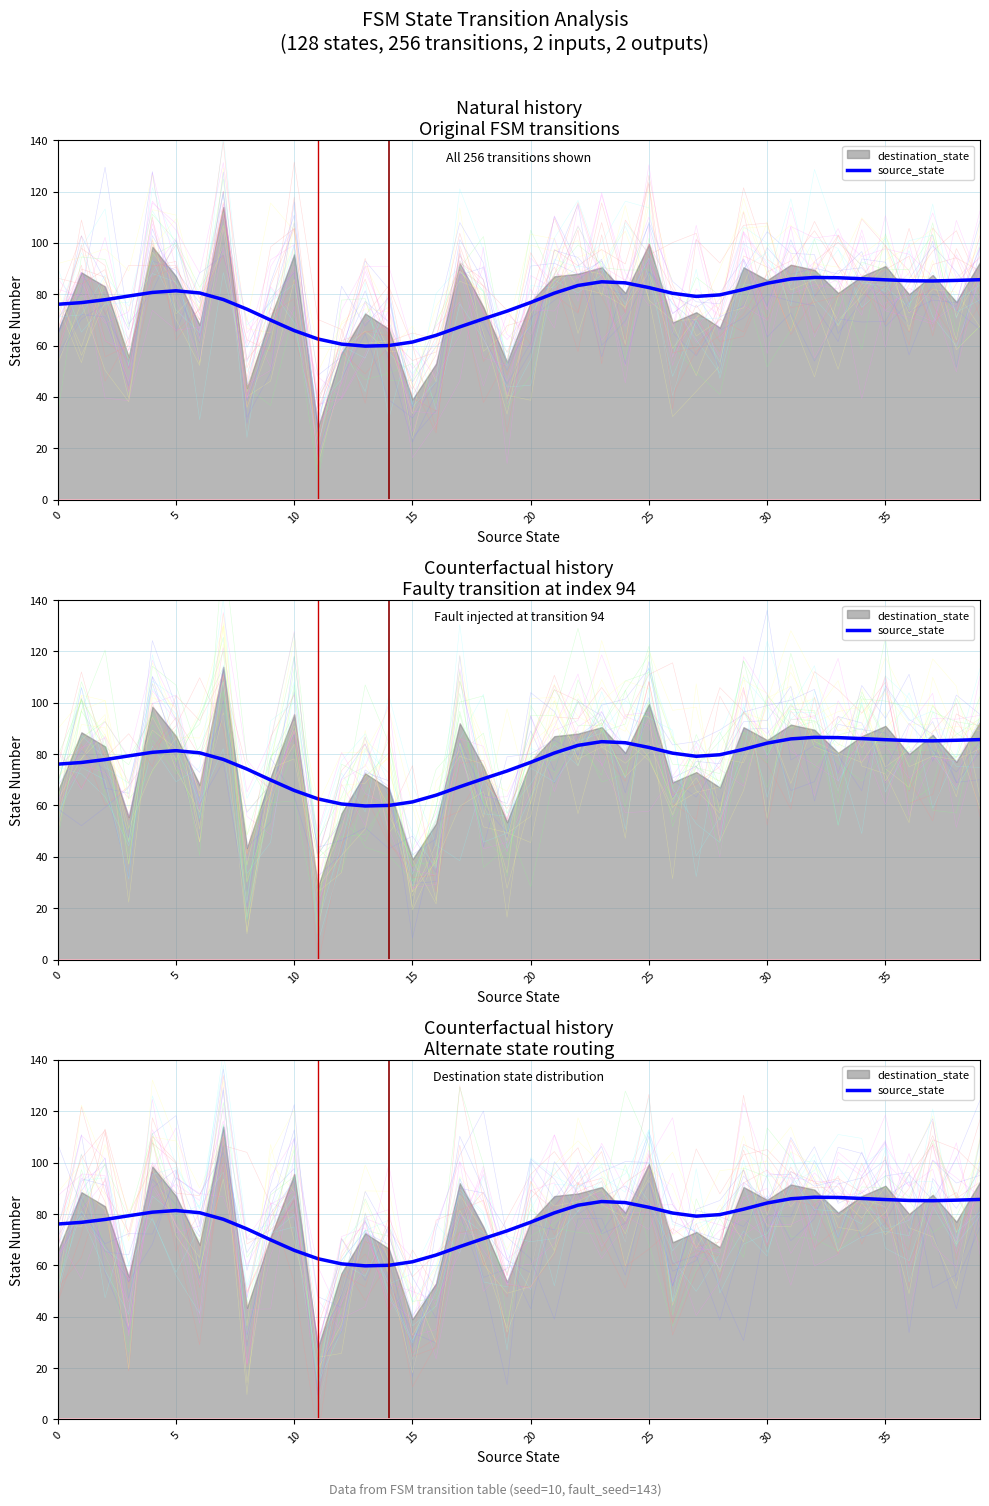

The value at 12 is 60.6. True or false?

True